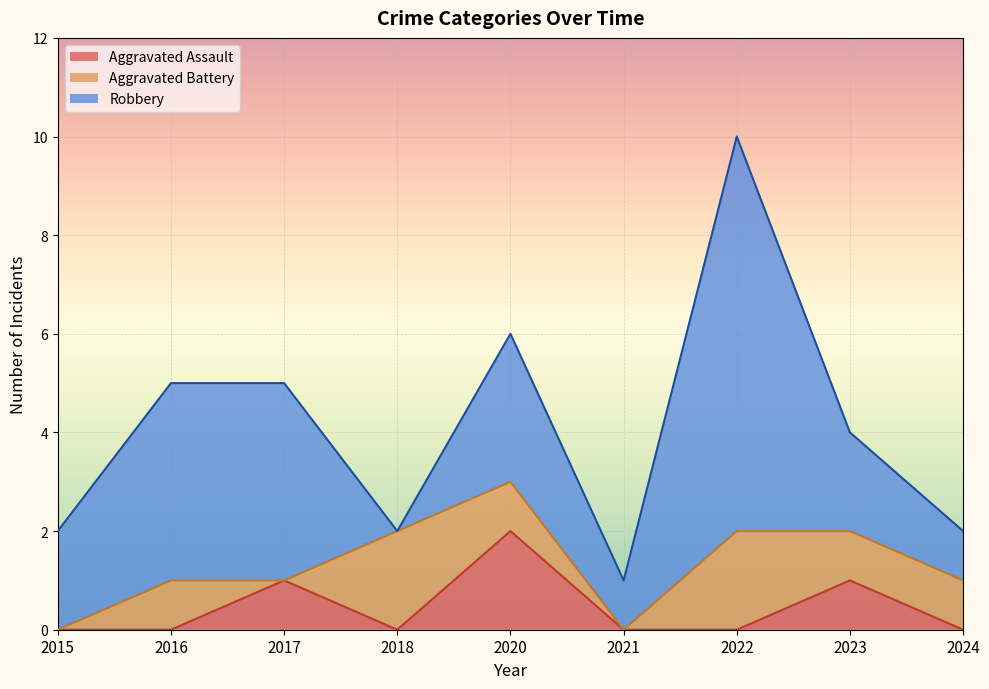

Rank the series by their maximum value, from lowest to highest.

Aggravated Assault, Aggravated Battery, Robbery